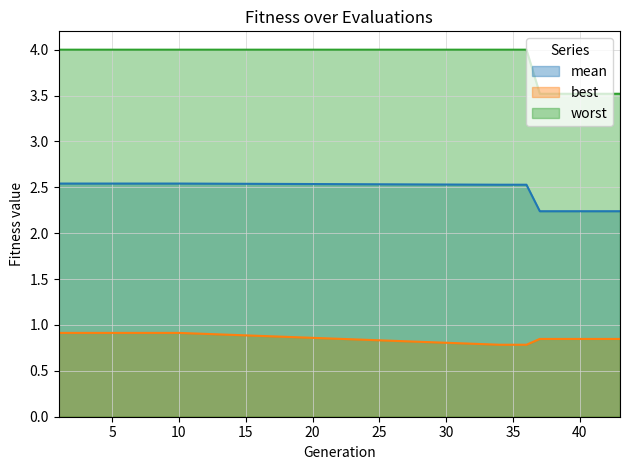

What is the sum of all worst values?

76.6